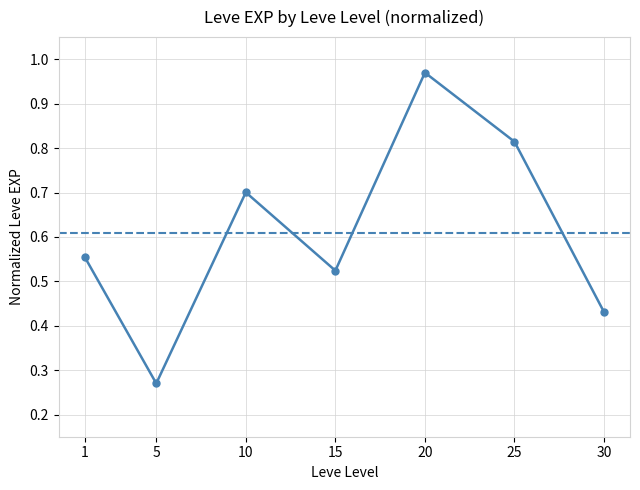

At which category does the data reach its first local valley?

5